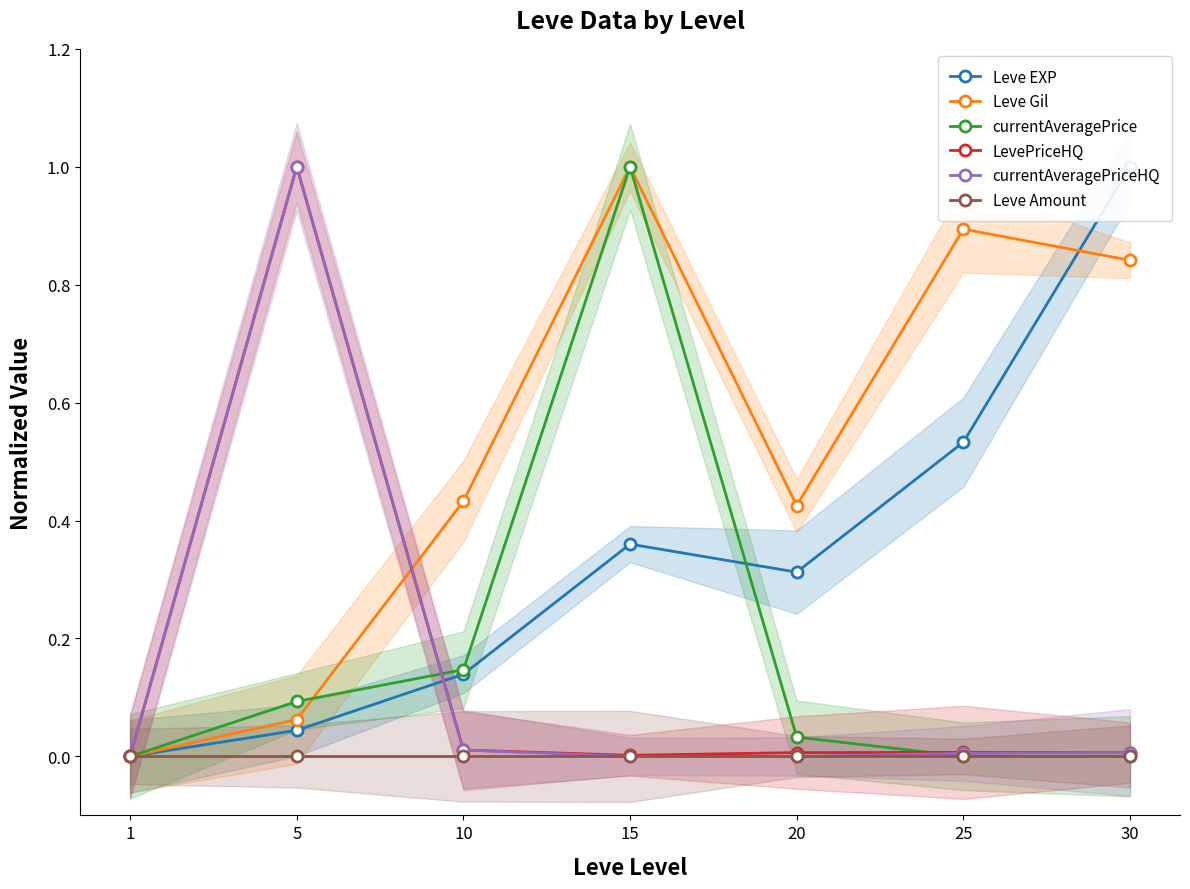

Reading left to right, extract all data points from this chart.

Leve EXP: 1=0.0	5=0.0	10=0.1	15=0.4	20=0.3	25=0.5	30=1.0
Leve Gil: 1=0.0	5=0.1	10=0.4	15=1.0	20=0.4	25=0.9	30=0.8
currentAveragePrice: 1=0.0	5=0.1	10=0.1	15=1.0	20=0.0	25=0.0	30=0.0
LevePriceHQ: 1=0.0	5=1.0	10=0.0	15=0.0	20=0.0	25=0.0	30=0.0
currentAveragePriceHQ: 1=0.0	5=1.0	10=0.0	15=0.0	20=0.0	25=0.0	30=0.0
Leve Amount: 1=0.0	5=0.0	10=0.0	15=0.0	20=0.0	25=0.0	30=0.0